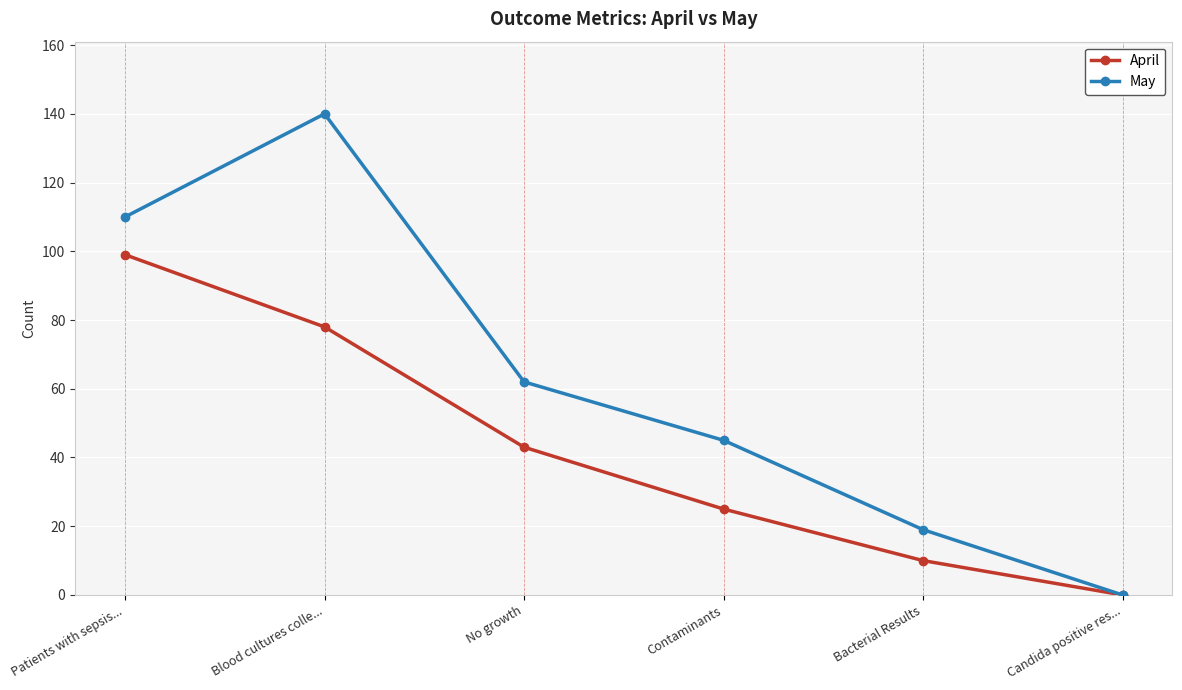

List the series in order of their overall mean, lowest first.

April, May